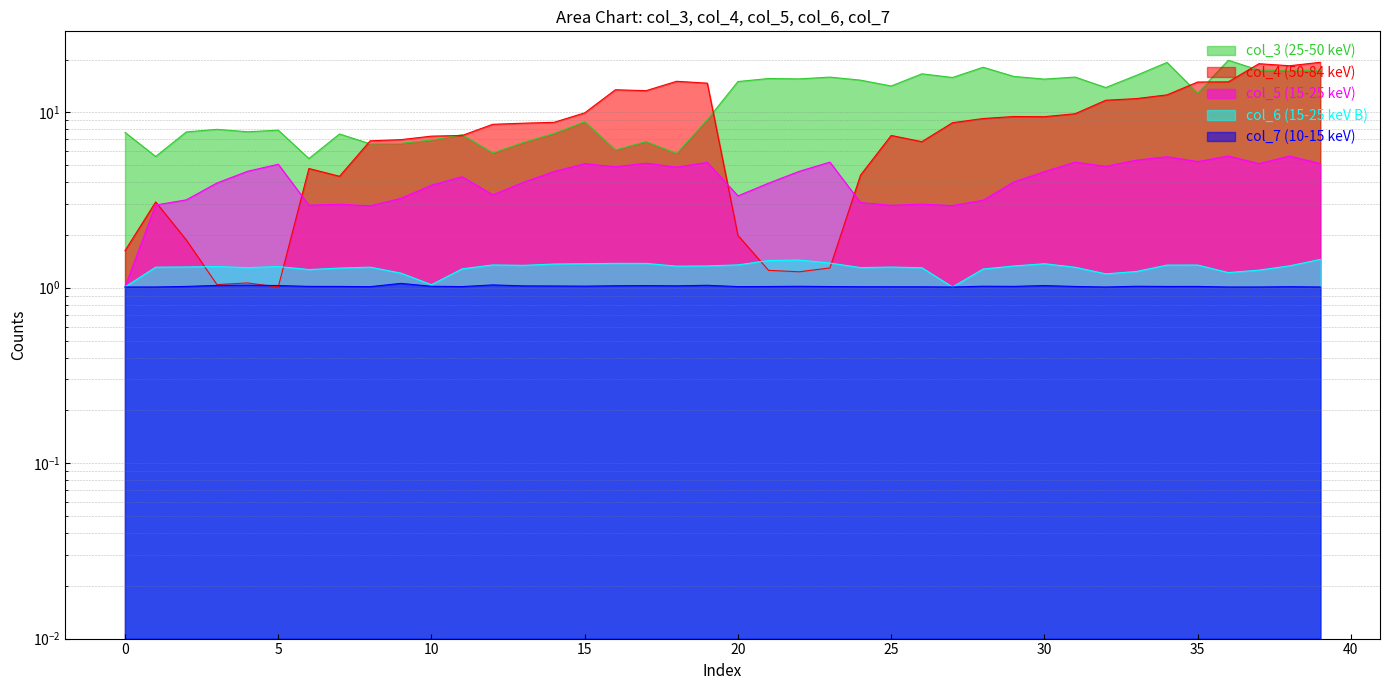

The value of col_3 at 28 is 6.8. True or false?

False